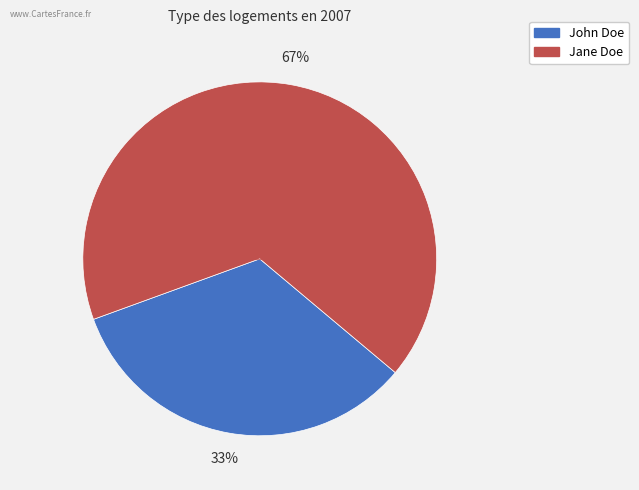

To the nearest percent, what portion does Jane Doe represent?

67%